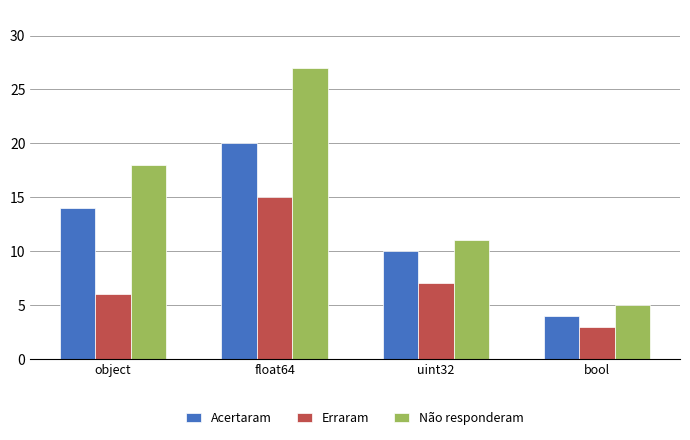

What is the total value across all series at object?

38